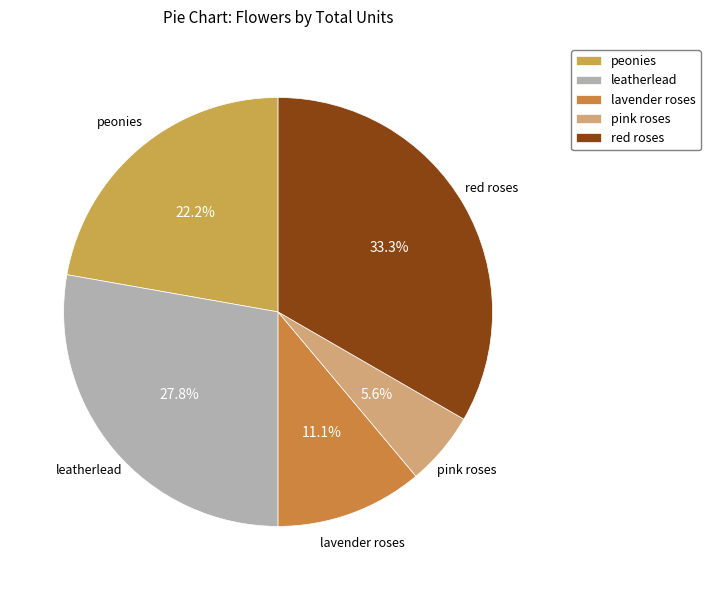

Which has a higher value, peonies or lavender roses?

peonies